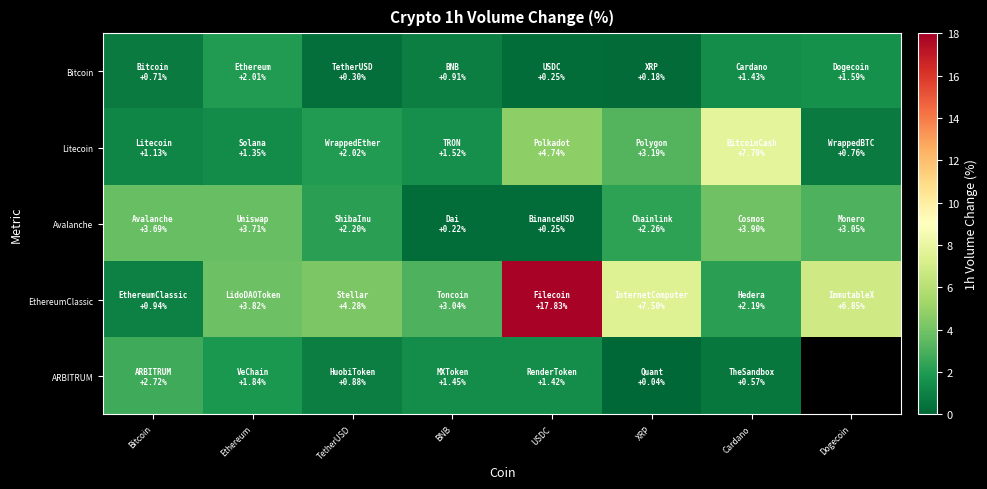

How many data points does each series have?

8